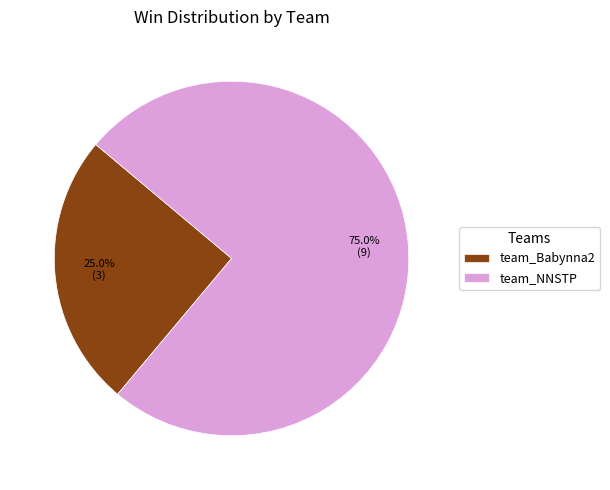

Combined, what portion of the pie is team_Babynna2 and team_NNSTP?

100.0%